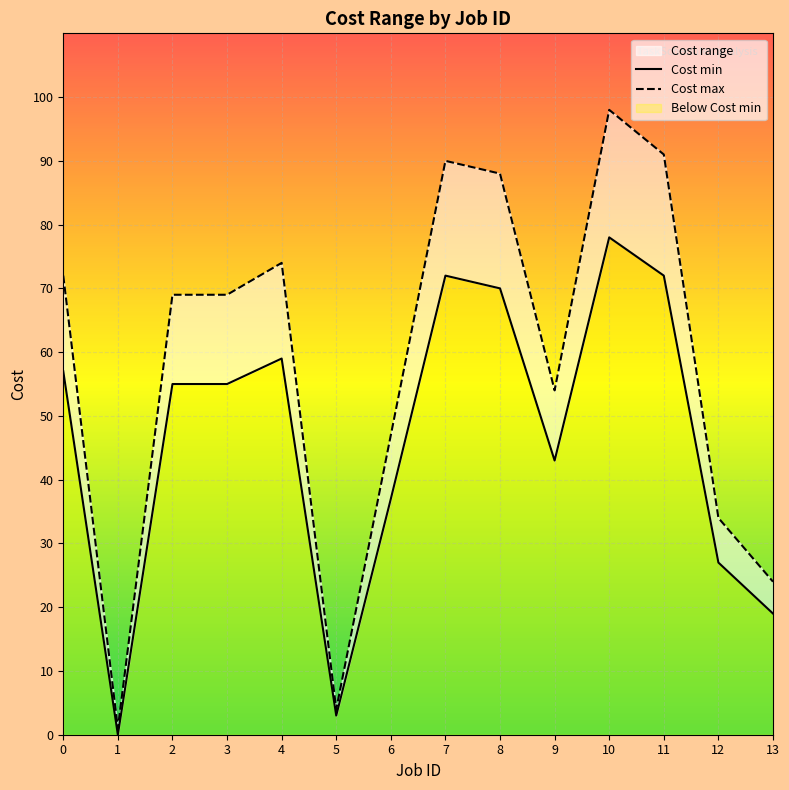

How many values in the Cost min series are below 55?

6